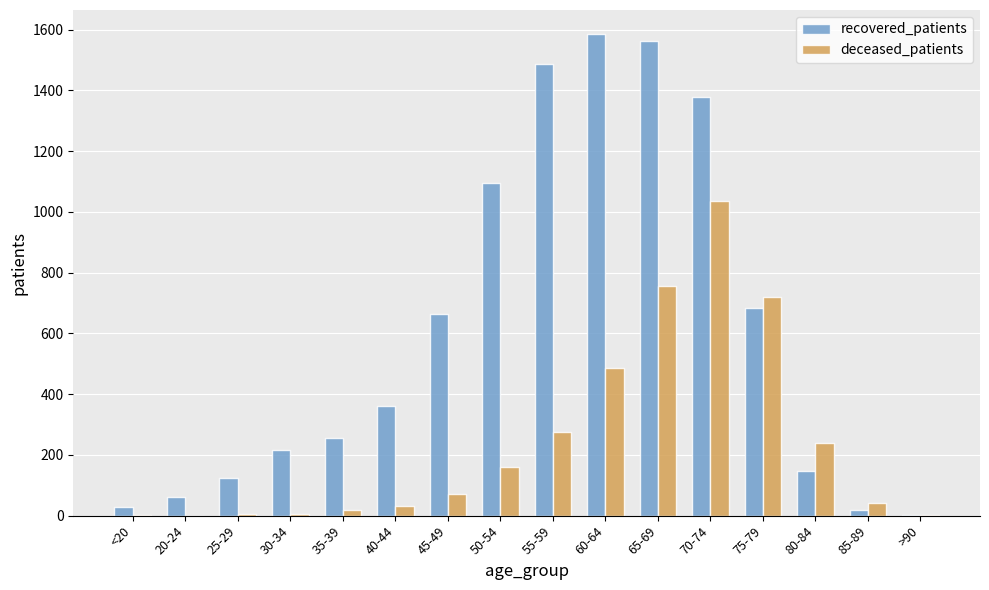

Count the number of categories in the chart.

16